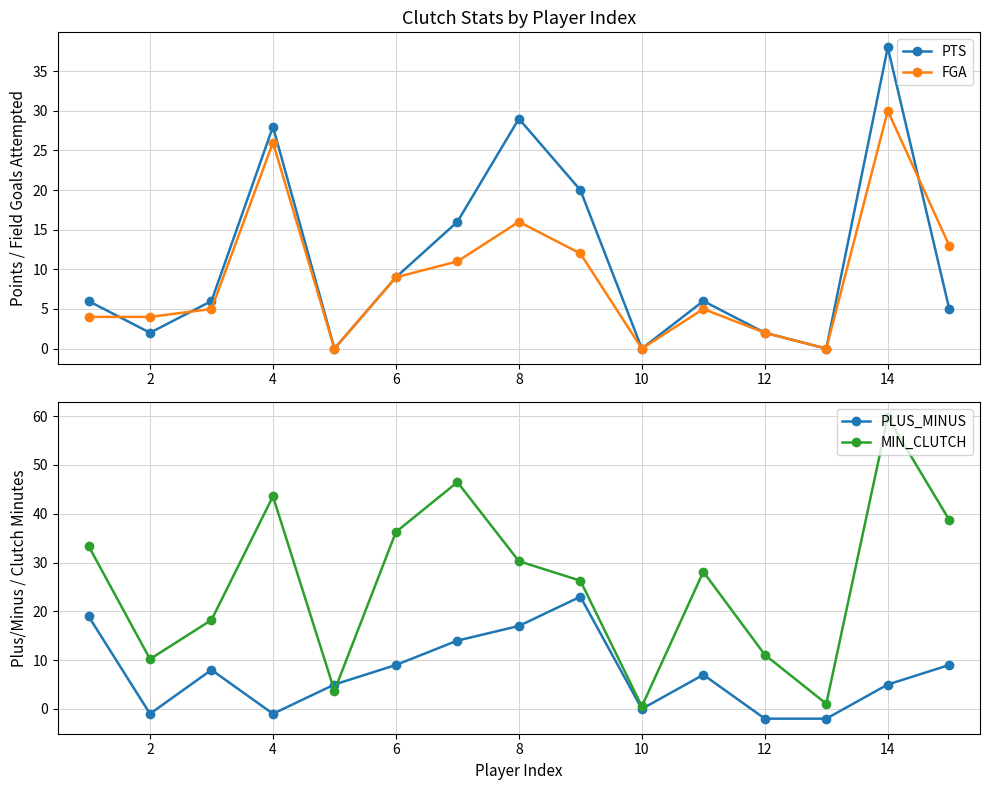

The value of PLUS_MINUS at 10 is 11.9. True or false?

False